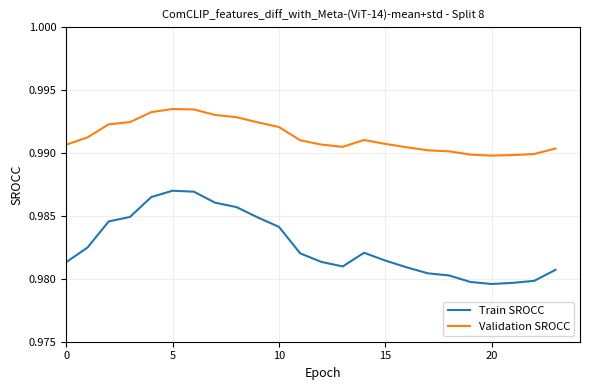

True or false: Validation SROCC and Train SROCC intersect in this chart.

False